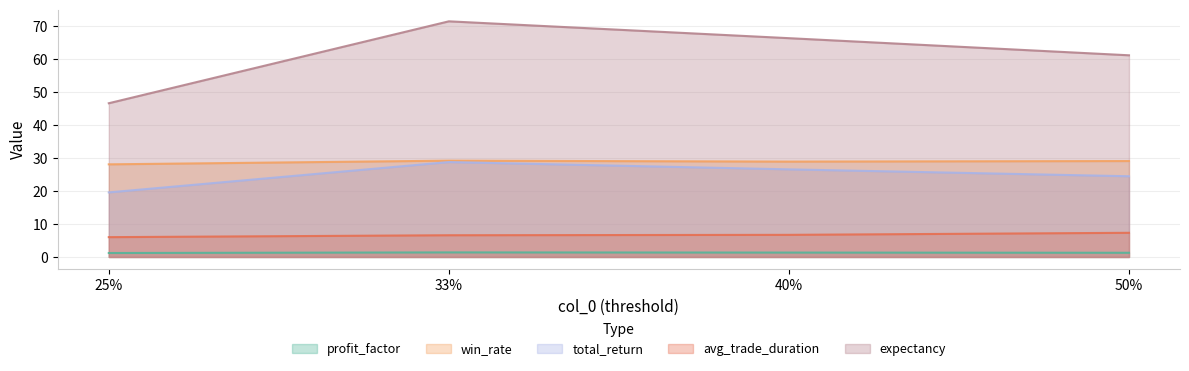

Reading left to right, what are all the values shown in this chart?

profit_factor: 1.2	1.4	1.3	1.3
win_rate: 28.1	29.2	28.9	29.1
total_return: 19.6	28.8	26.6	24.5
avg_trade_duration: 6.0	6.6	6.7	7.3
expectancy: 46.6	71.5	66.3	61.2